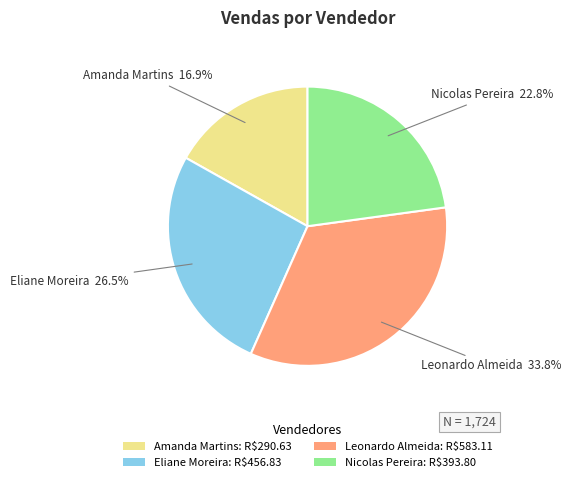

To the nearest percent, what is the combined percentage of Leonardo Almeida and Nicolas Pereira?

57%